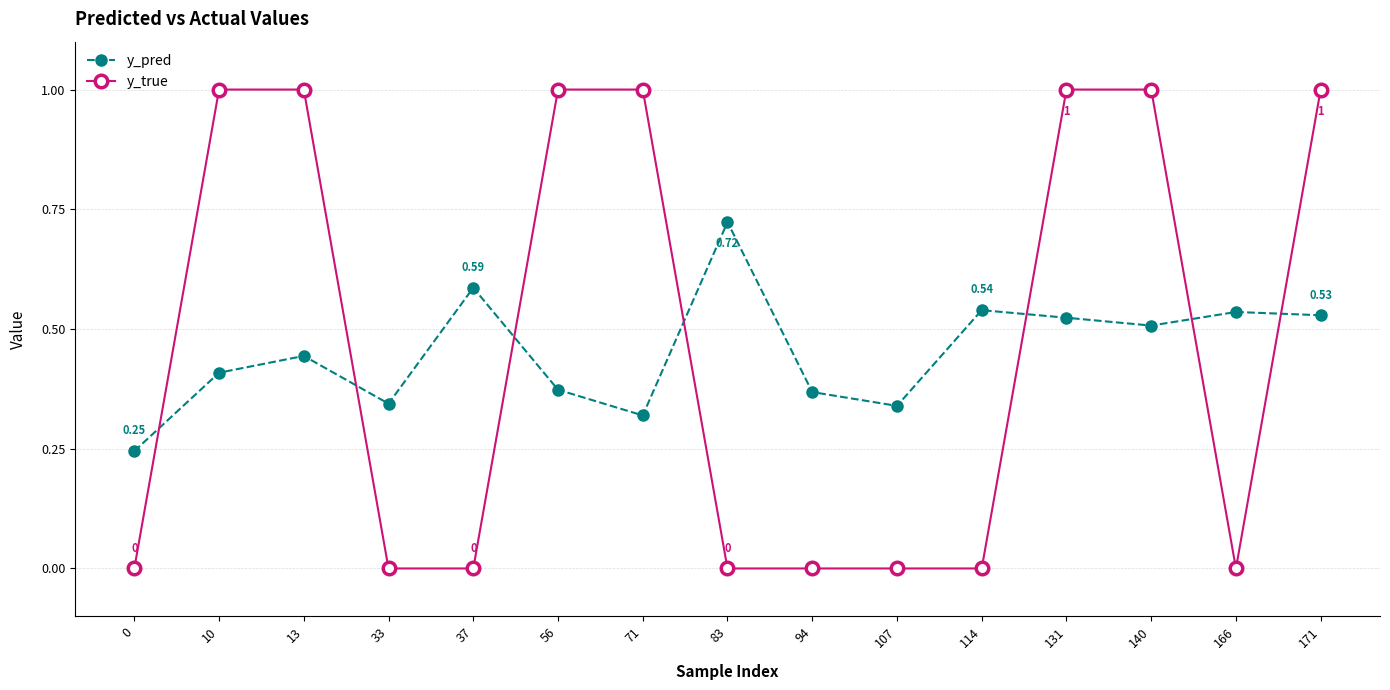

What is the sum of the y_pred values at 131 and 83?

1.2